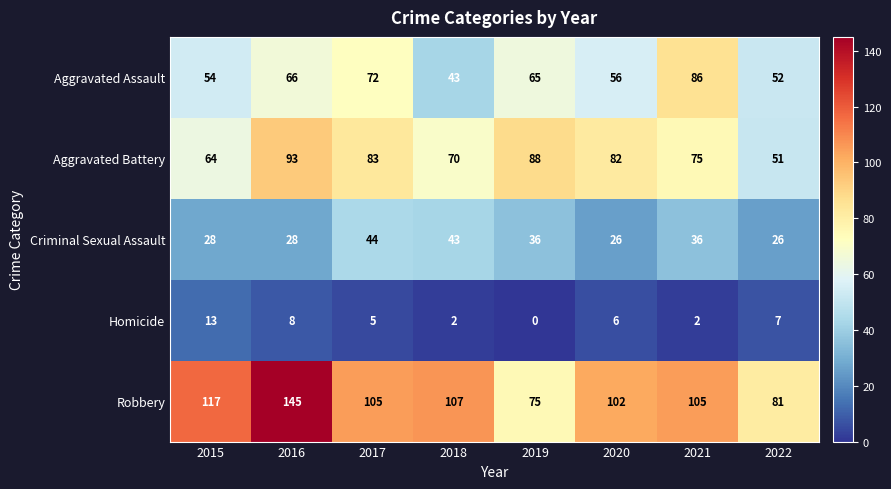

At which category is the sum across all series the highest?

2016